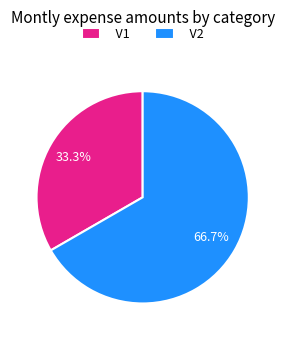

Between V2 and V1, which is larger?

V2